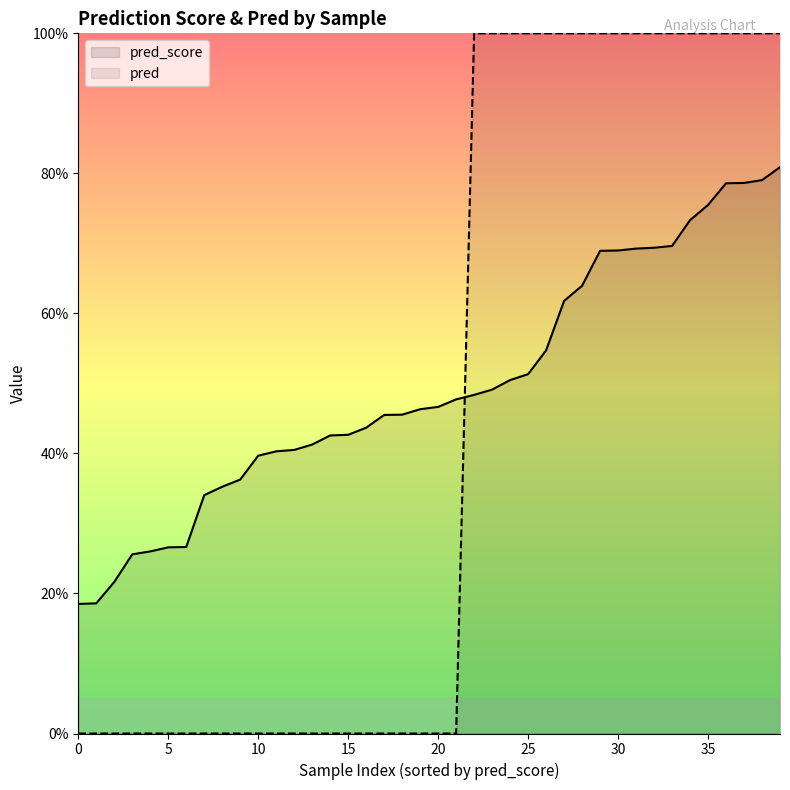

What is the difference between the maximum and second lowest values in the pred series?

1.0